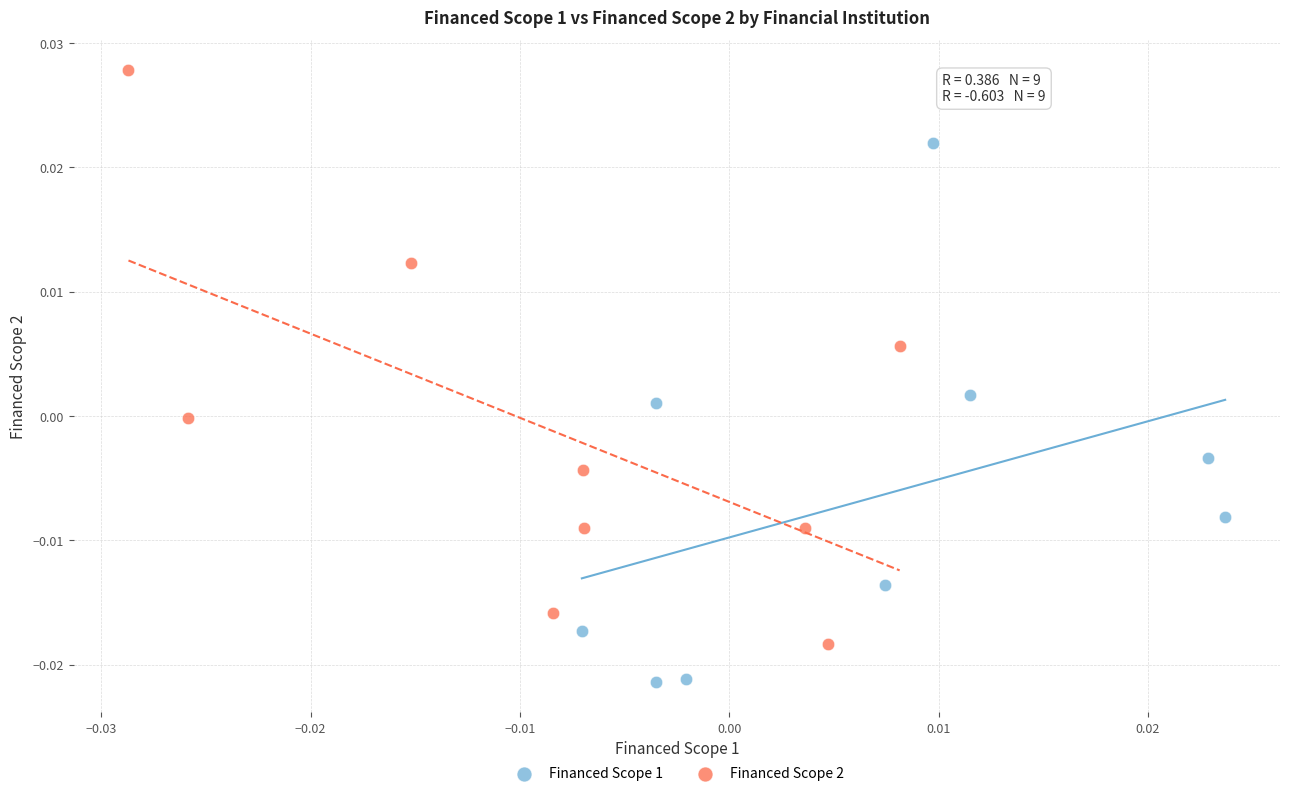

Which series contains the lowest Y value?

Financed Scope 1